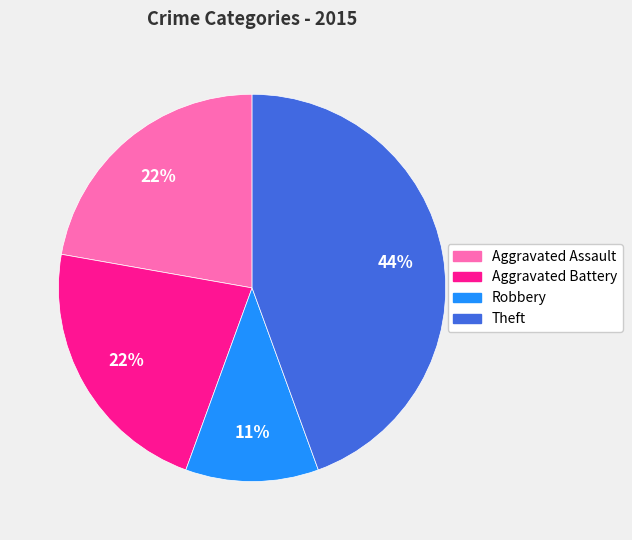

Does any single category account for the majority?

No